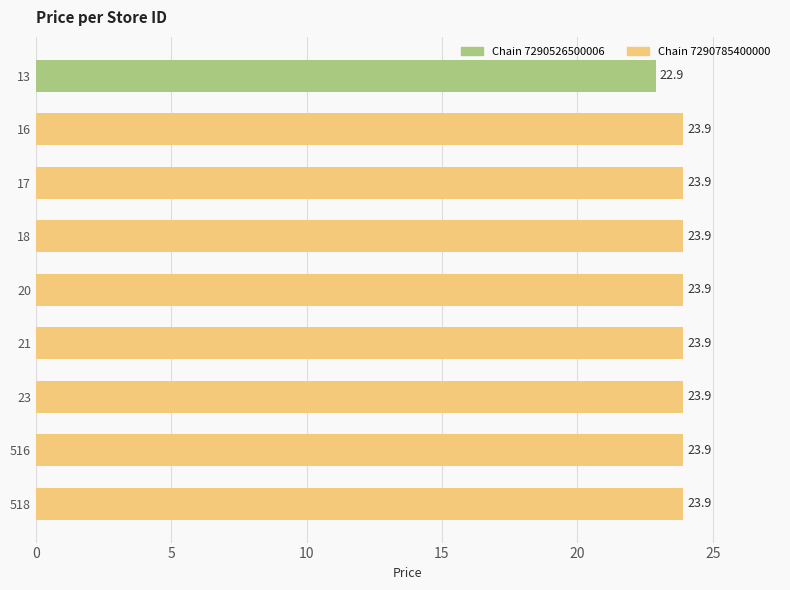

Which label corresponds to the smallest value in the chart?

13